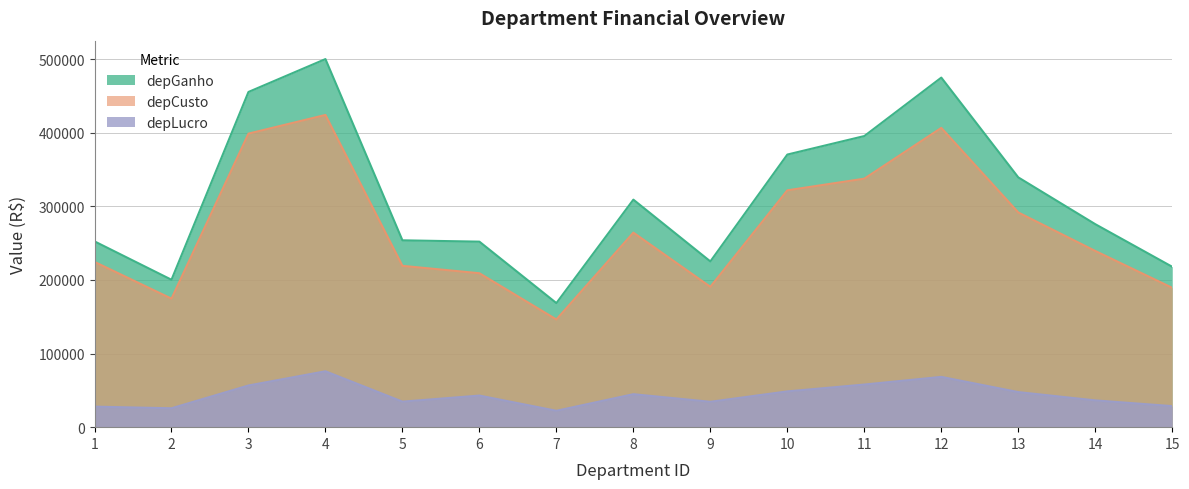

What is the average value of the depGanho series?

312734.9